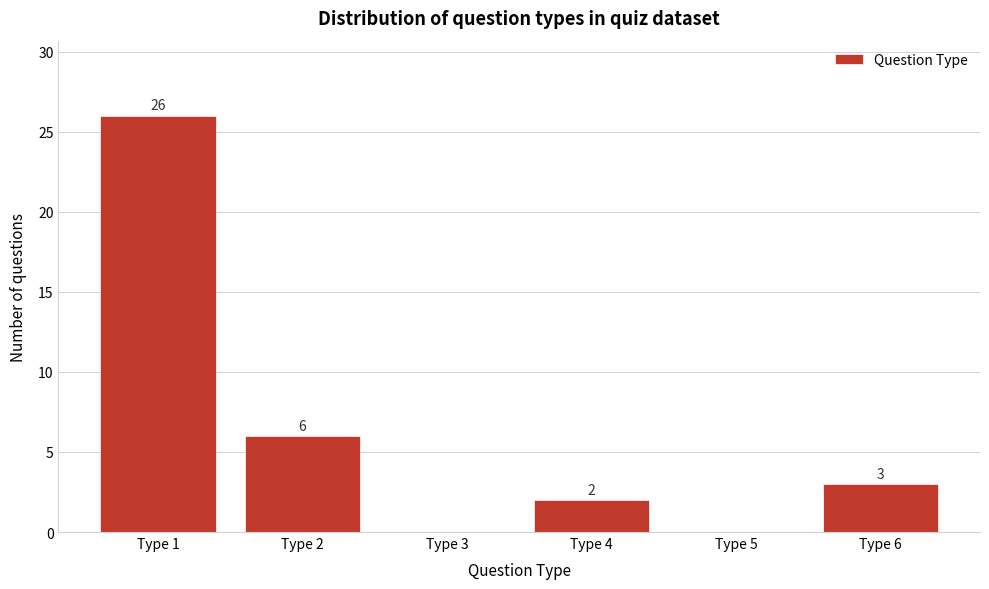

Over which range of the x-axis is the bar tallest?

0.5 to 1.5